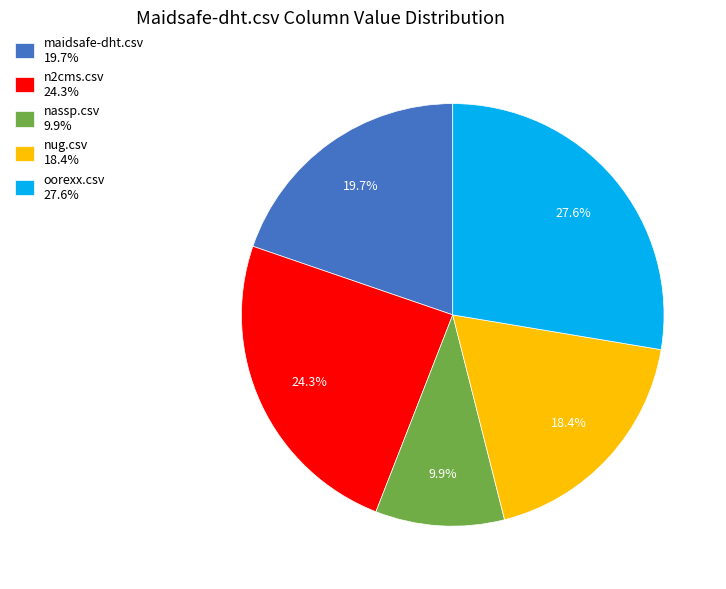

How many segments does this pie chart have?

5